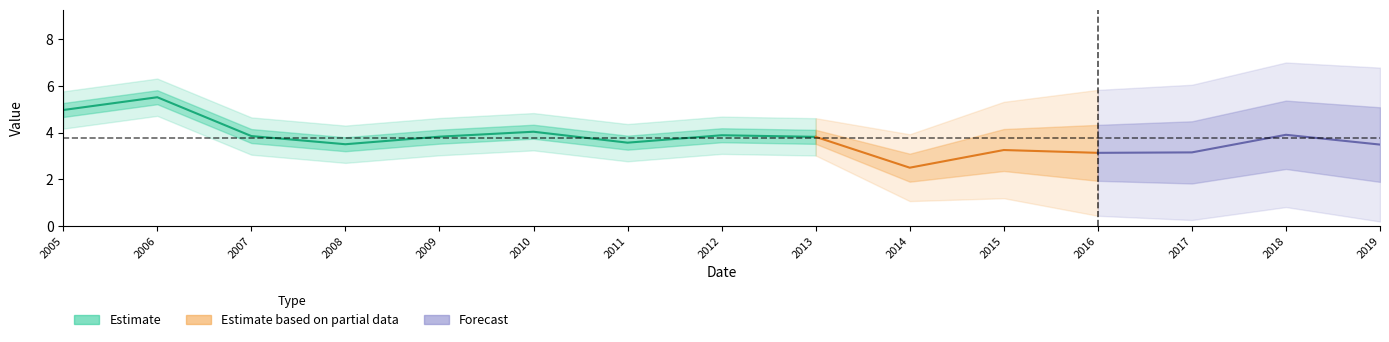

Is it true that the value at 2008-07-15 is 3.5?

True